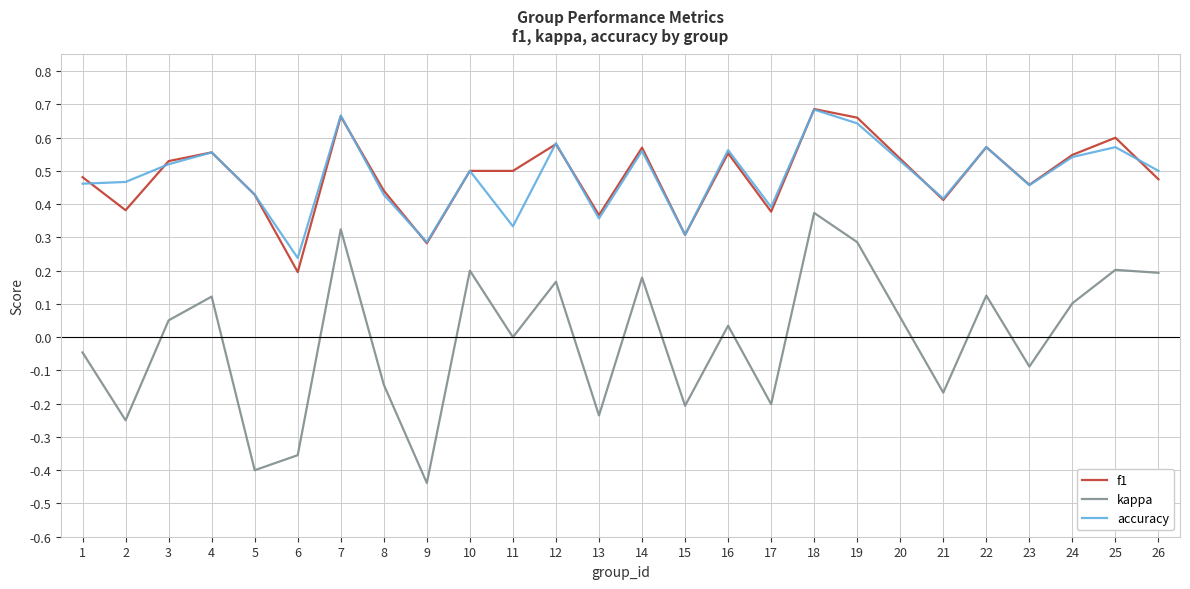

Which category has the lowest value in the kappa series?

9